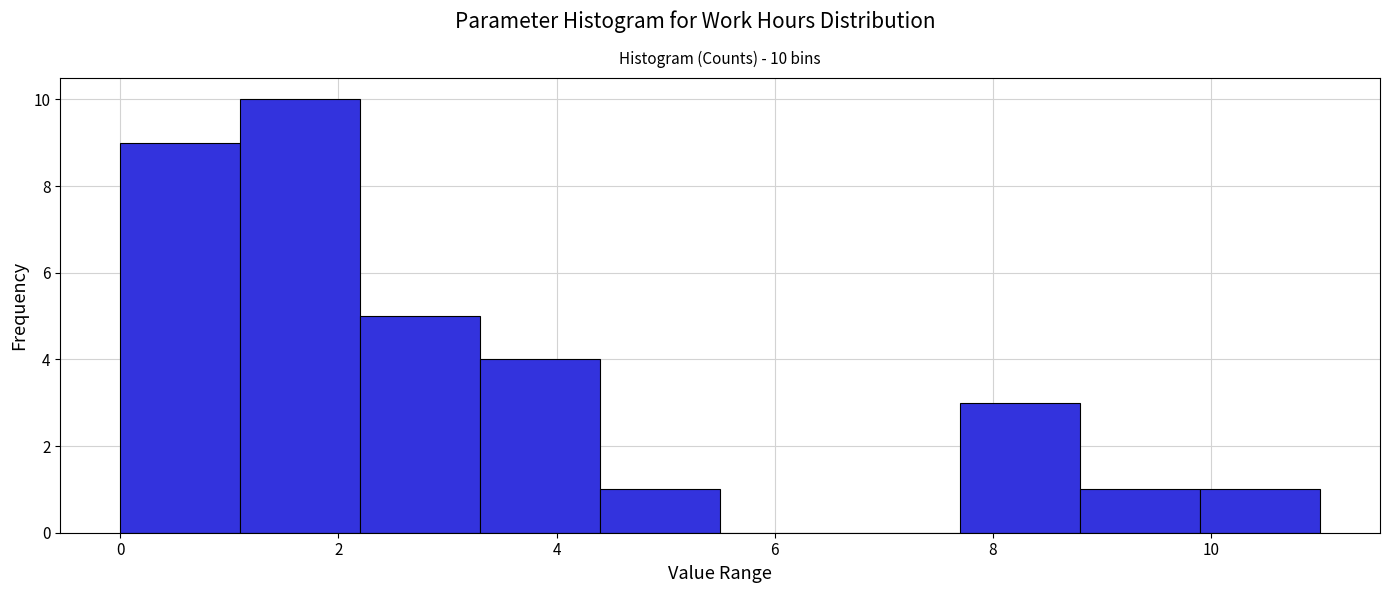

Over which range of the x-axis is the bar tallest?

1.1 to 2.2